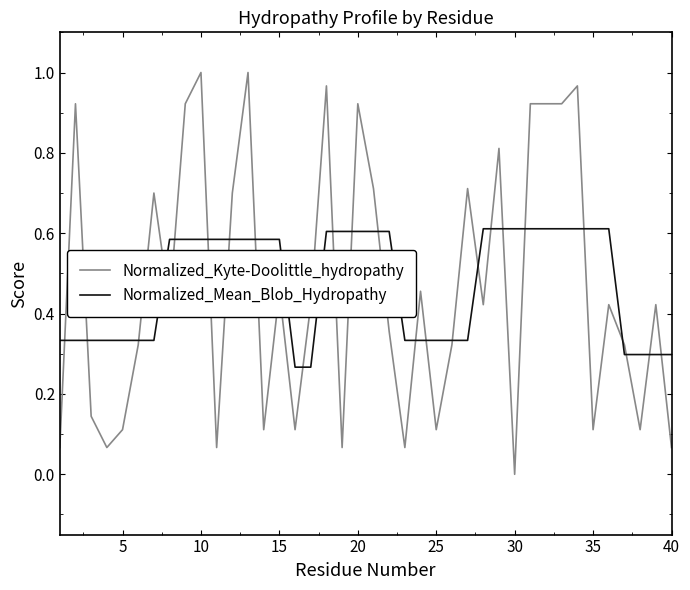

True or false: Normalized_Mean_Blob_Hydropathy and Normalized_Kyte-Doolittle_hydropathy intersect in this chart.

True